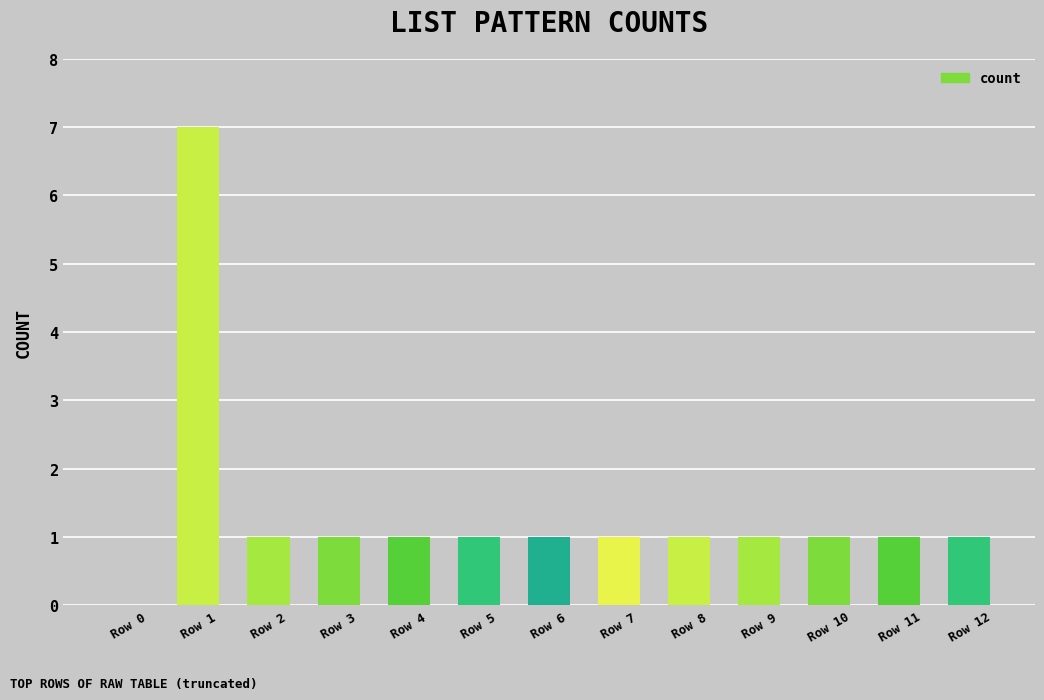

What is the maximum value shown in the chart?

7